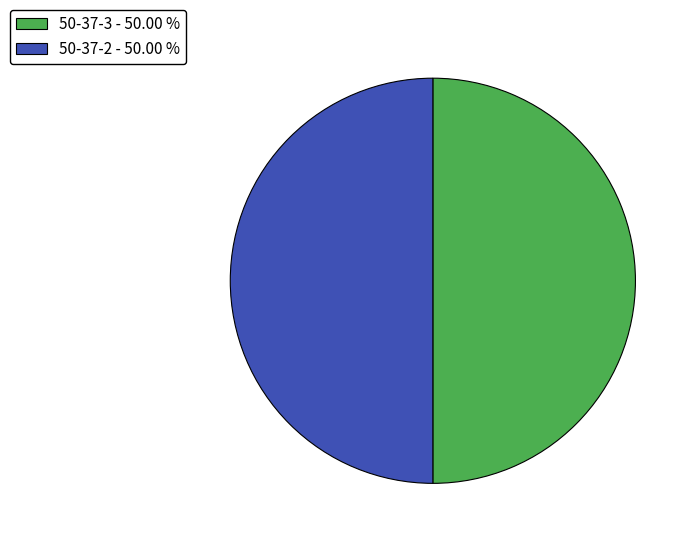

What is the ratio of the value at 50-37-3 - 50.00 % to the value at 50-37-2 - 50.00 %?

1.0